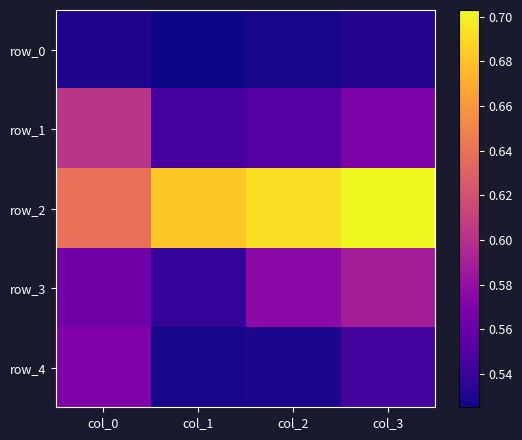

Which series has the largest total across all categories?

row_2